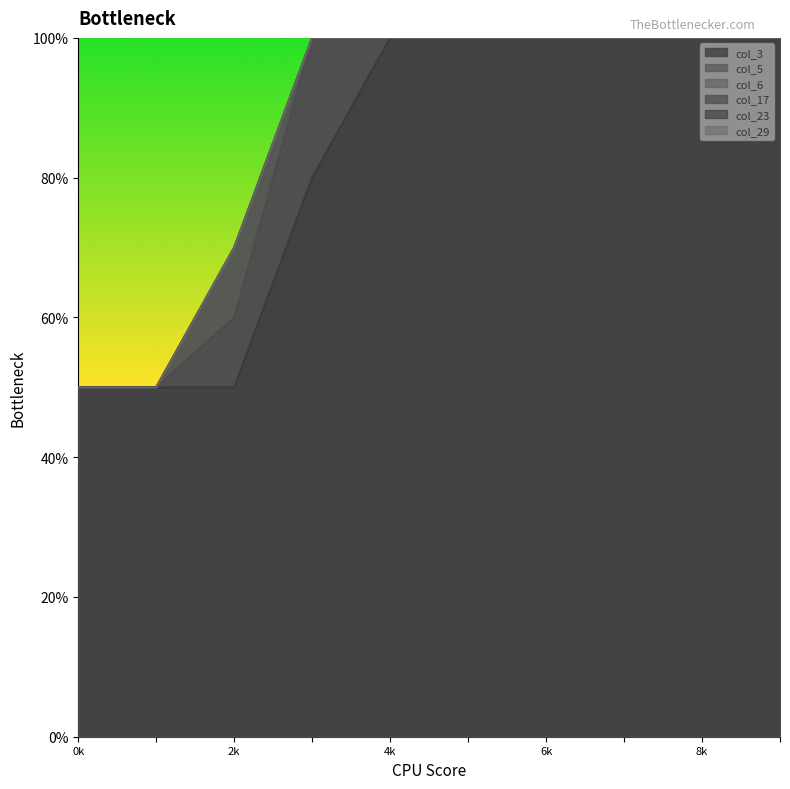

True or false: col_6 has more than 1 points higher than both neighbors.

False